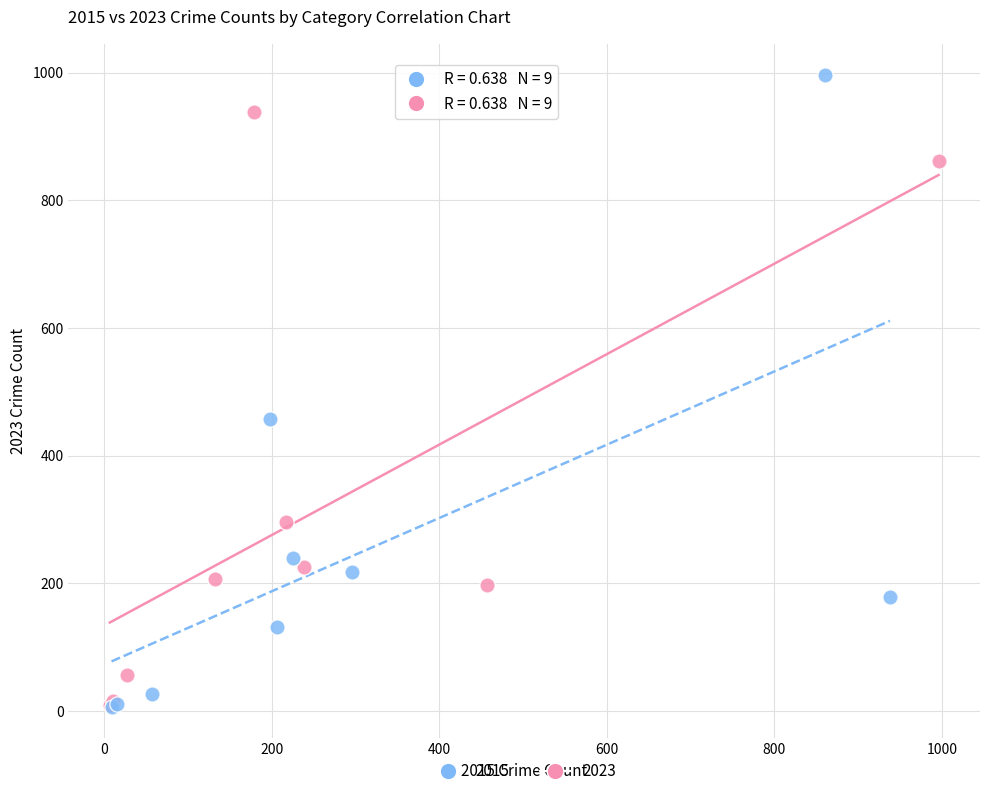

Which series contains the highest Y value?

2015